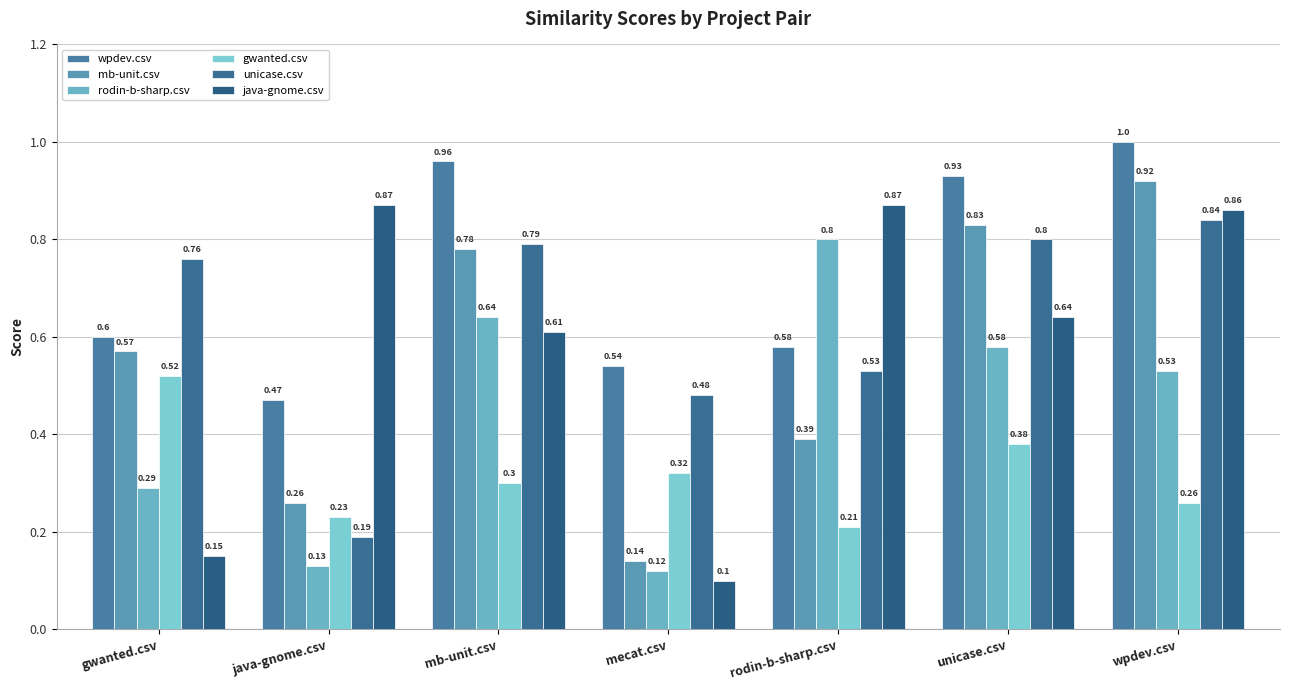

What is the approximate value of gwanted.csv at wpdev.csv?

0.3